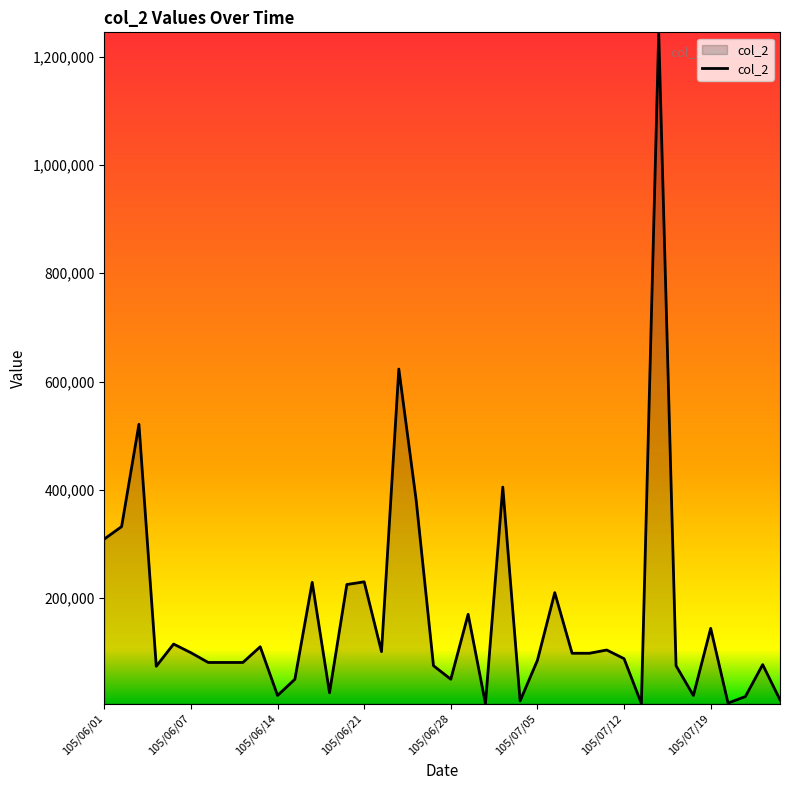

What is the maximum value shown in the chart?

1245000